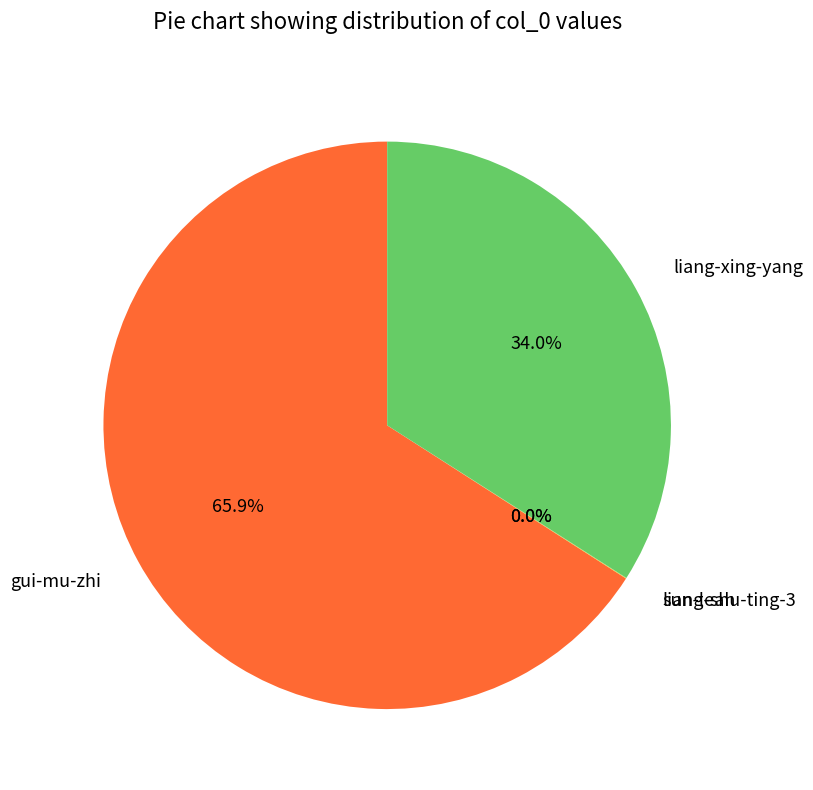

To the nearest percent, what is the average slice percentage?

25%